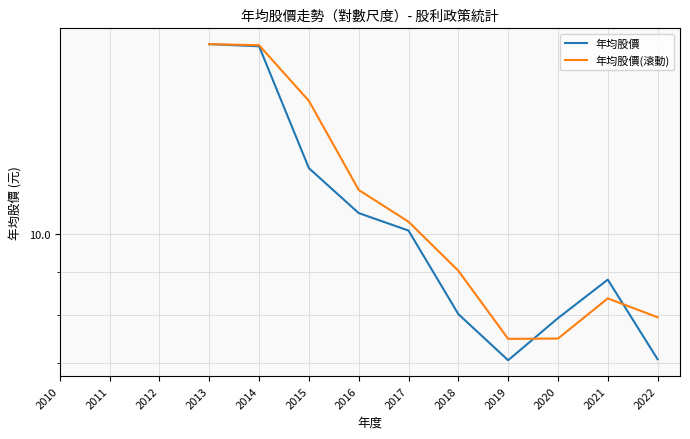

At which category does 年均股價 reach its first local peak?

2021